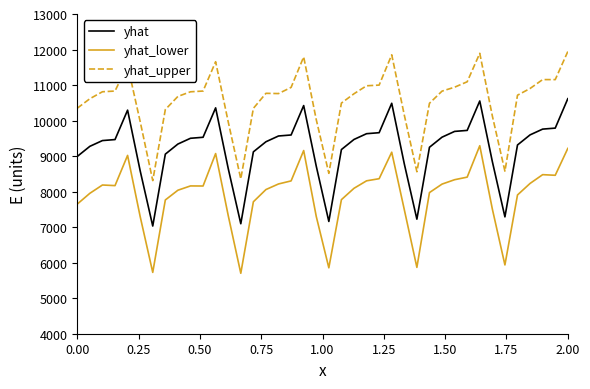

Rank the series by their average value, from highest to lowest.

yhat_upper, yhat, yhat_lower